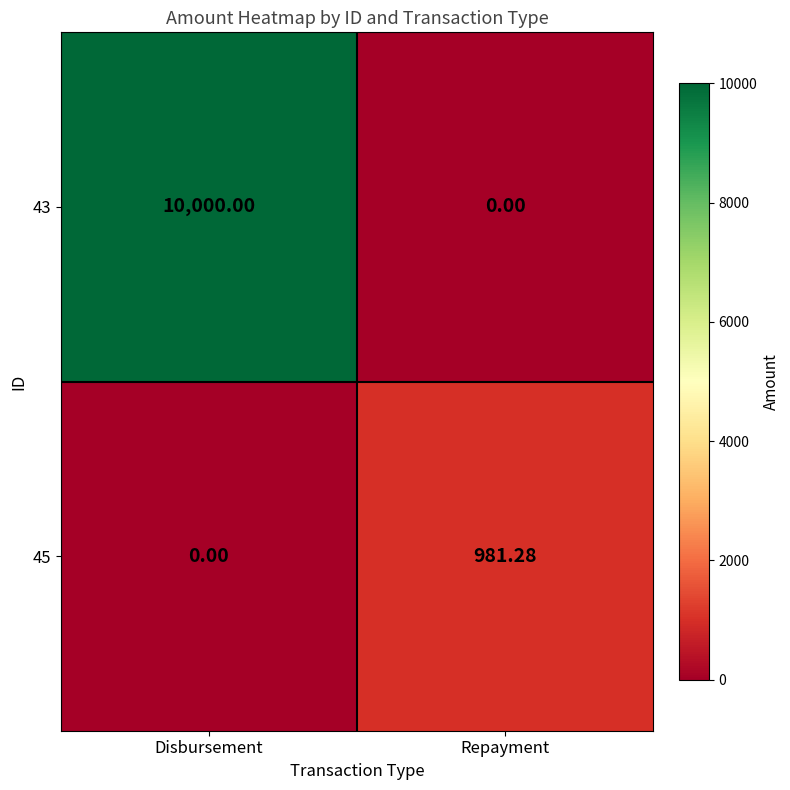

Where does the 45 series first go above 981?

Repayment